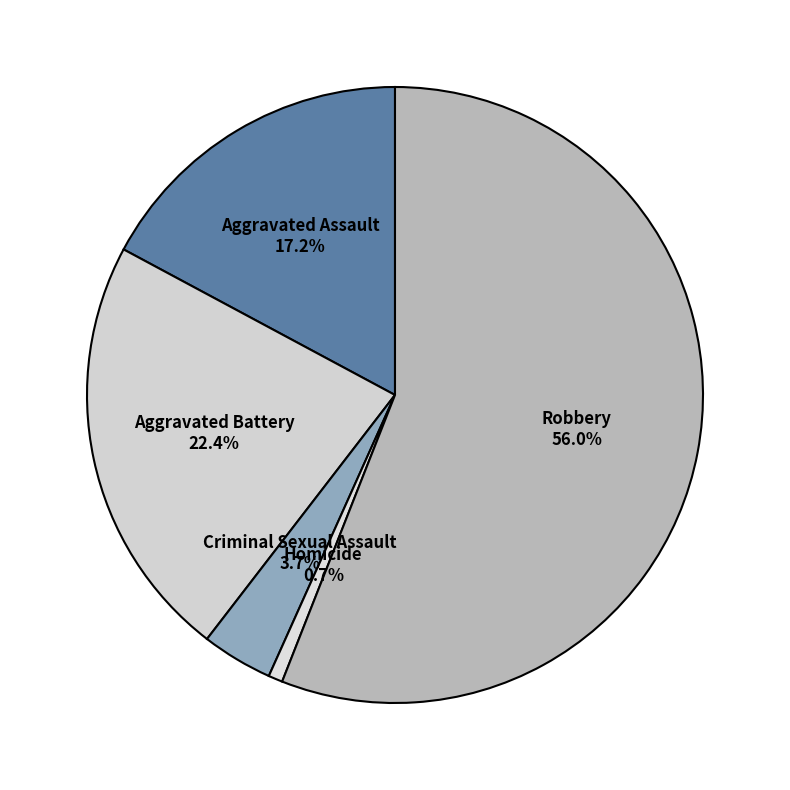

Does any single category account for the majority?

Yes